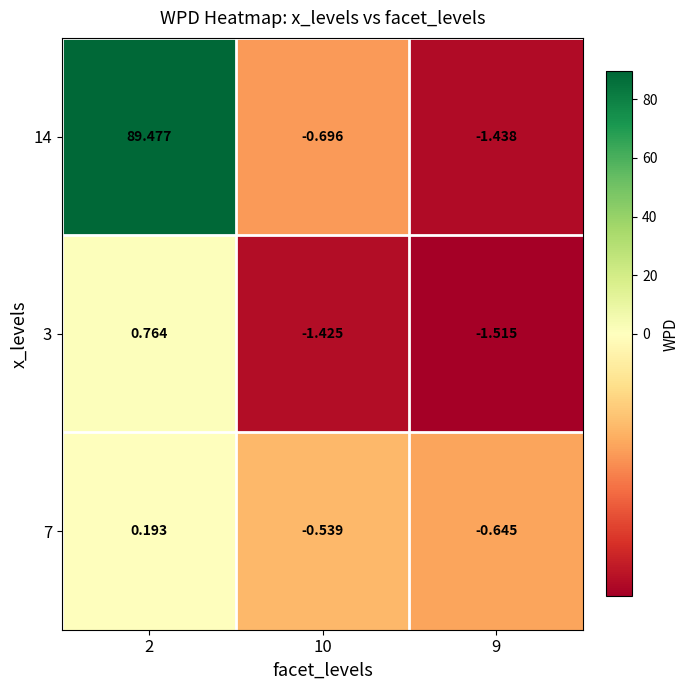

Is the value of 3 at 9 greater than the value of 7 at 9?

No